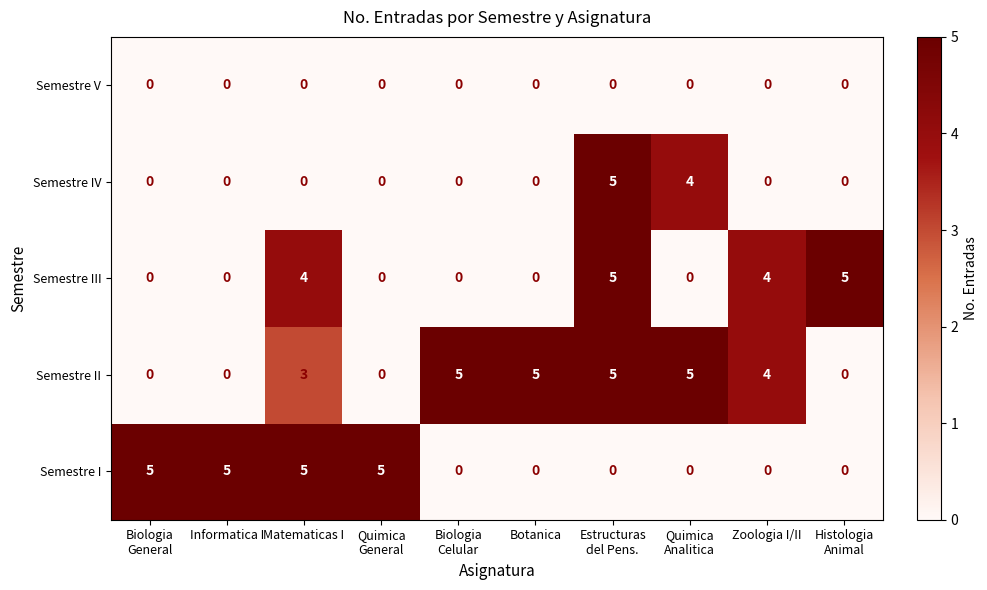

What is the spread (max minus min) of values at Estructuras
del Pens.?

5